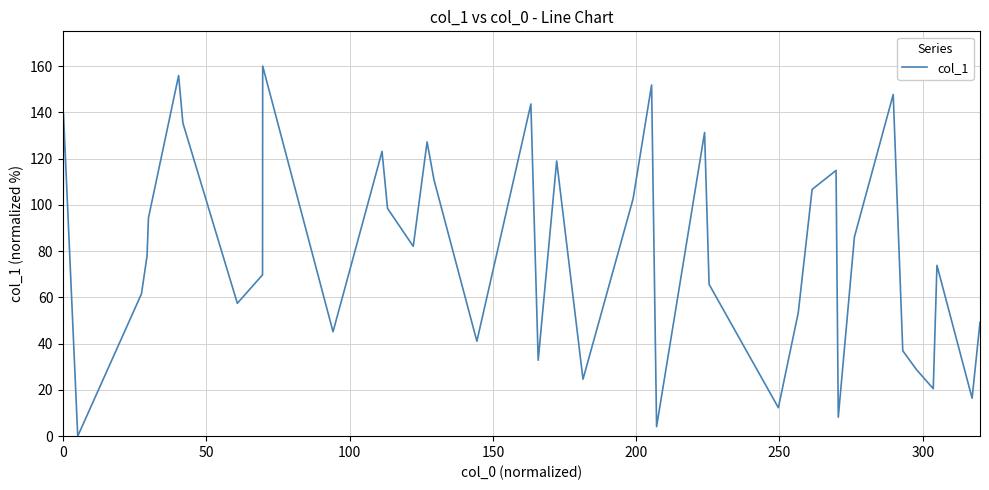

How many lines are shown in the chart?

1